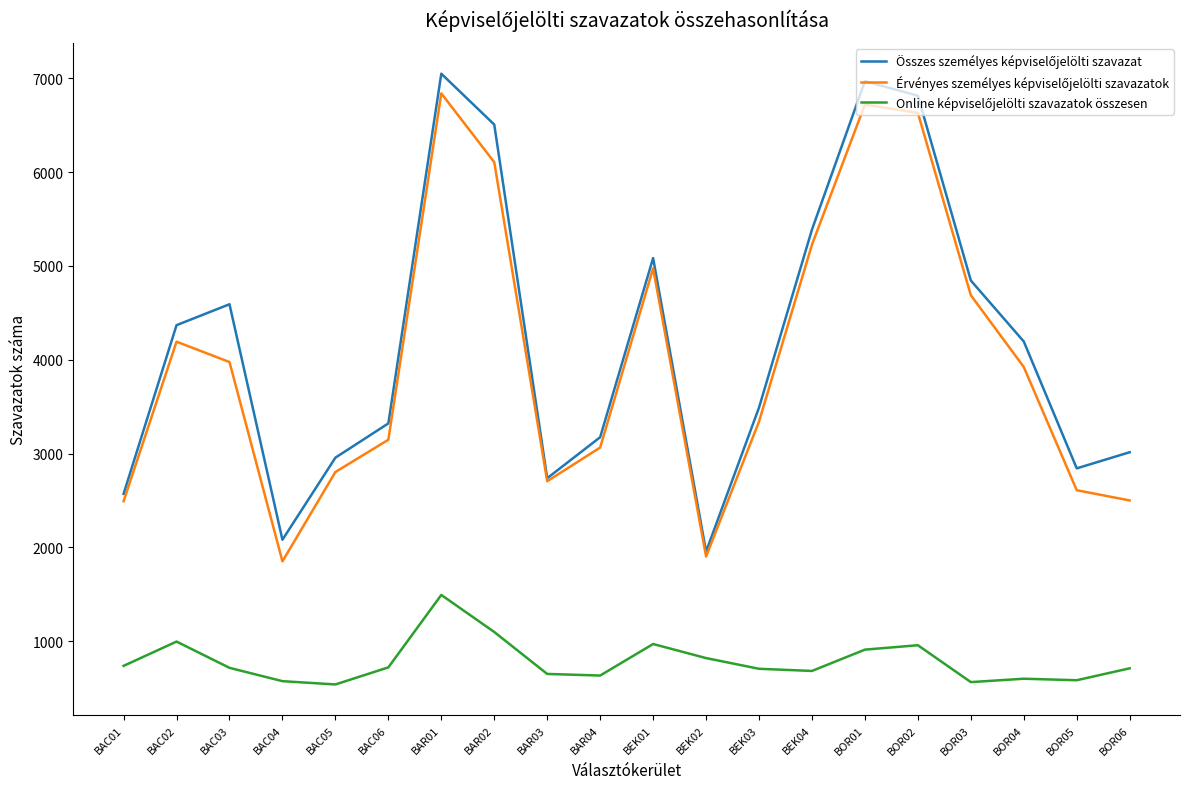

What is the maximum value shown in the chart?

7048